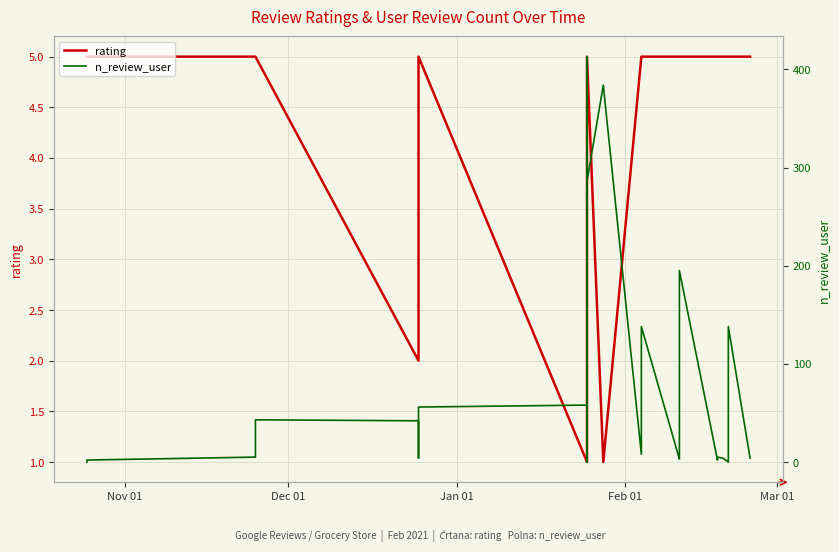

Count the number of categories in the chart.

40